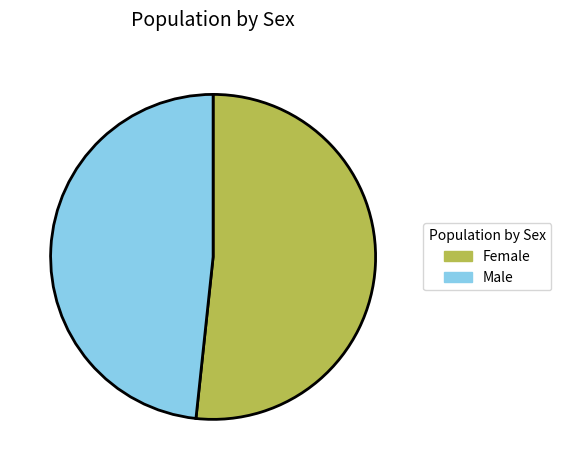

Is it true that Male is 34% of the pie?

False